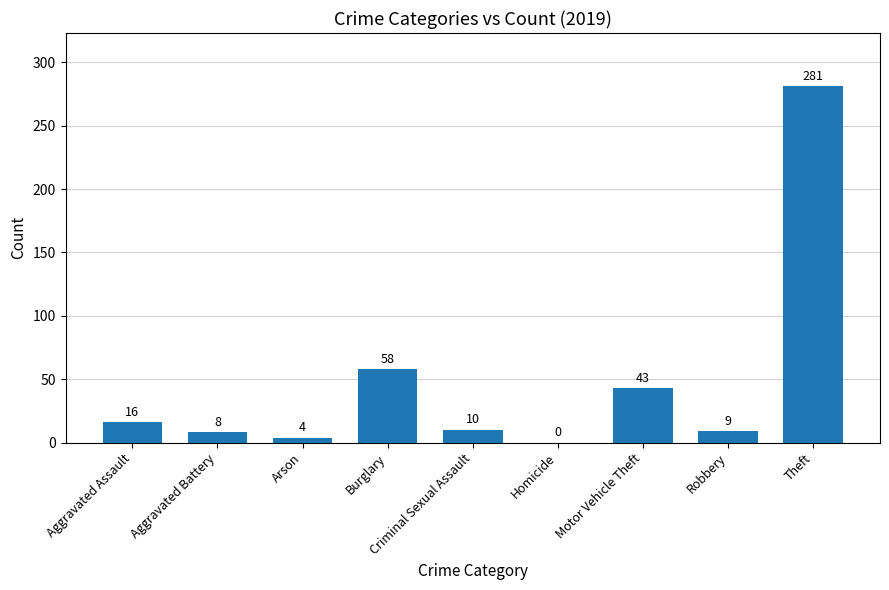

Count the number of data series in this chart.

1